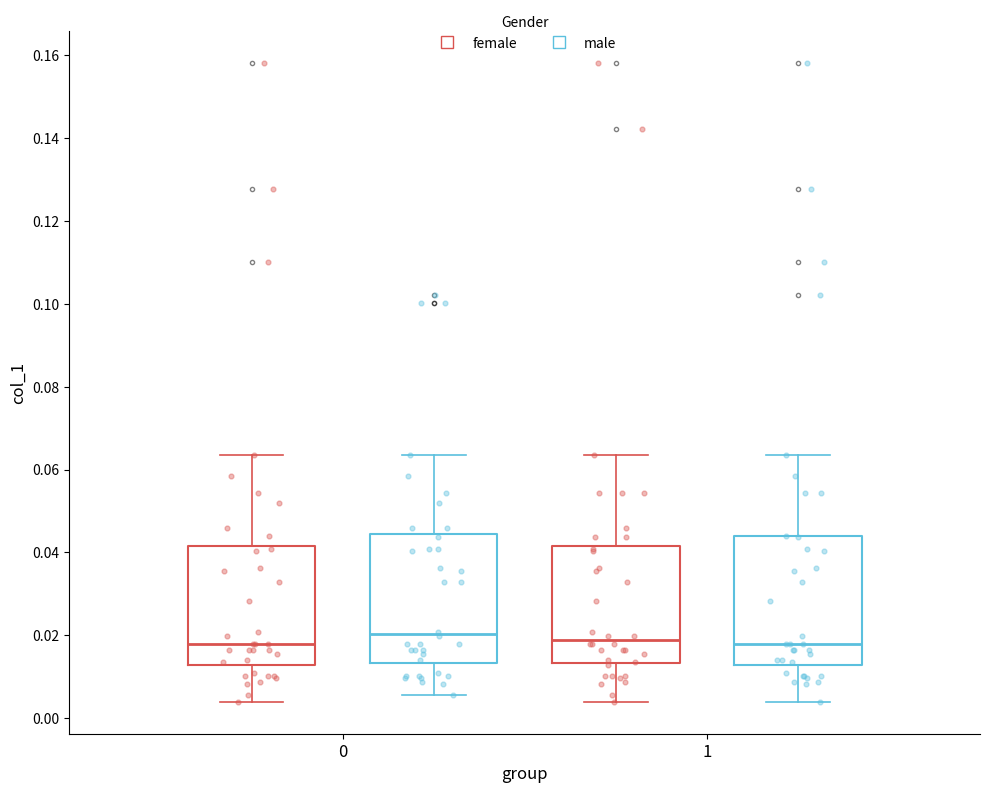

Reading left to right, transcribe this box plot: for each box, give where its median line is, the range the box spans, and where its two whiskers end, as read against the y-axis. The values are not printed on the chart, so give them approximately, as read against the axis.

0 (female): median 0.018, box 0.012 to 0.042, whiskers 0.004 to 0.064
0 (male): median 0.020, box 0.014 to 0.044, whiskers 0.006 to 0.064
1 (female): median 0.018, box 0.014 to 0.042, whiskers 0.004 to 0.064
1 (male): median 0.018, box 0.012 to 0.044, whiskers 0.004 to 0.064